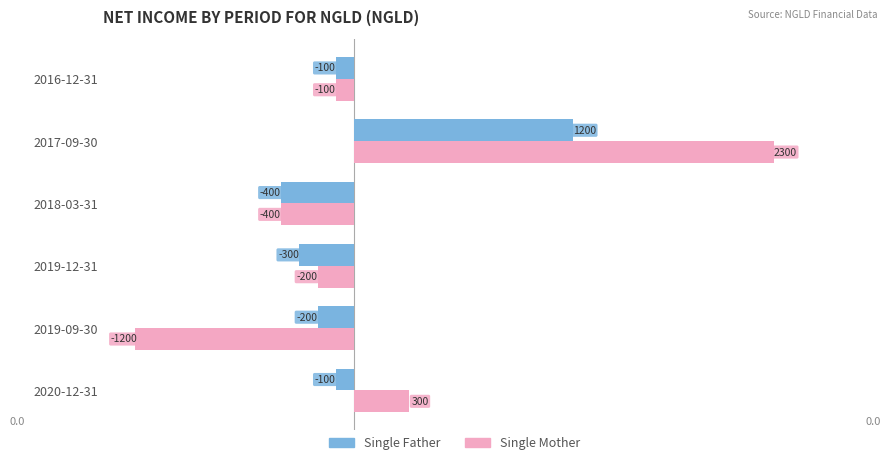

At which category is the sum across all series the highest?

2017-09-30